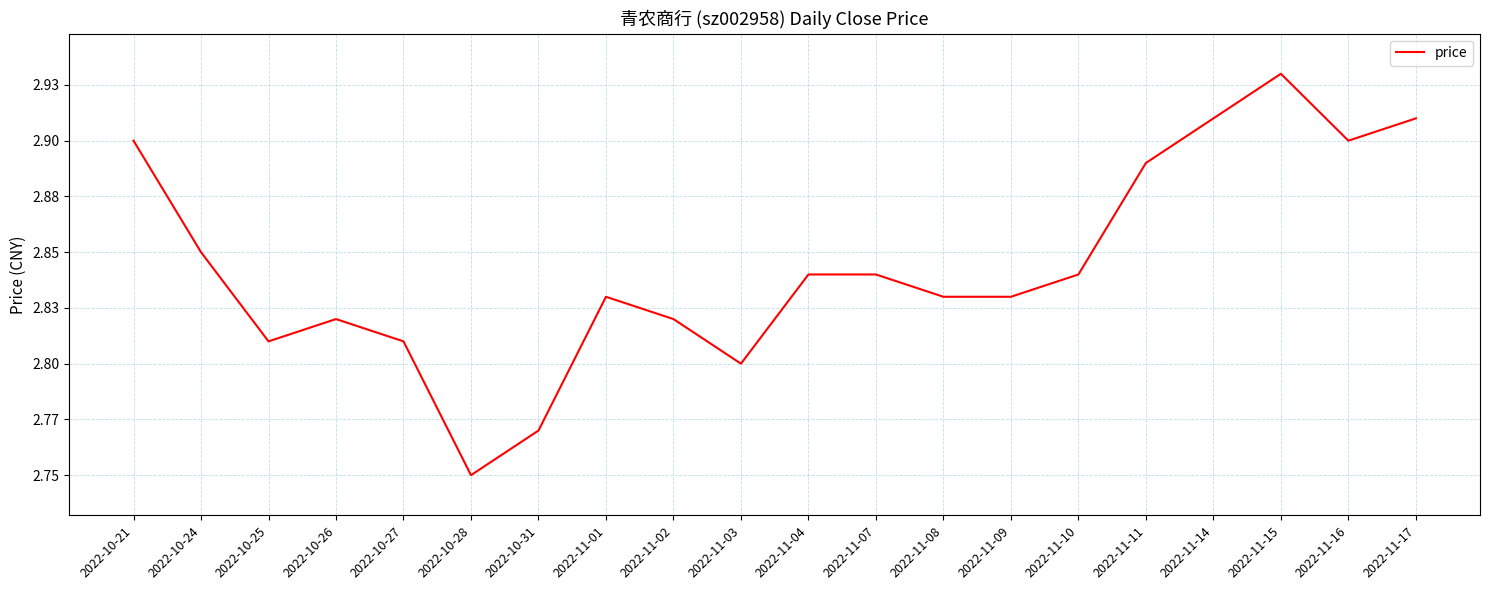

What is the minimum value shown in the chart?

2.8